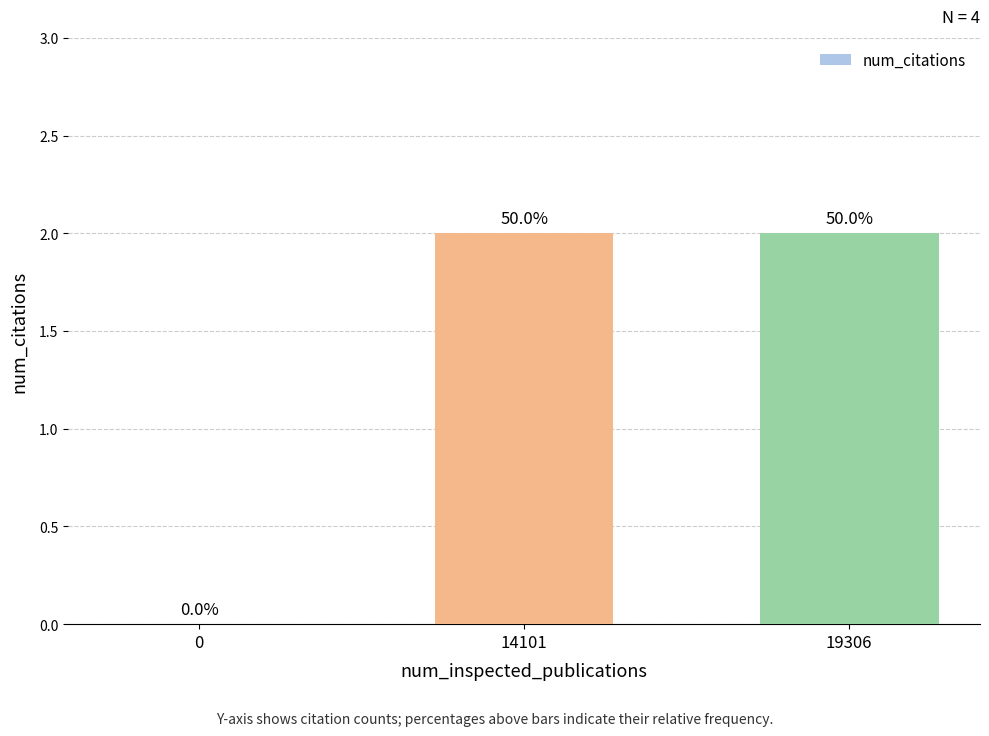

What is the value of the 2nd bar from the left?

2